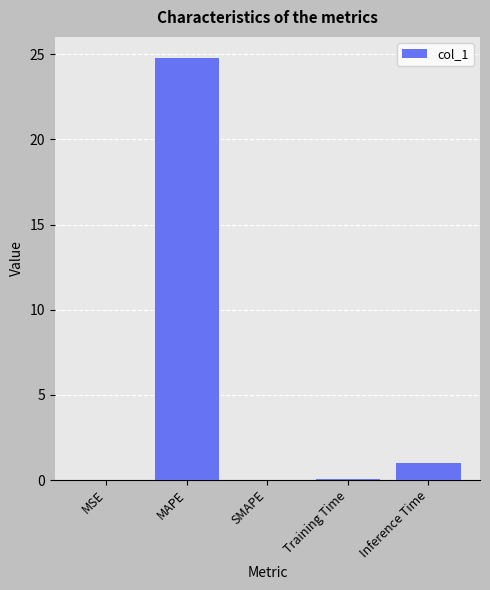

The value at MAPE is 24.8. True or false?

True